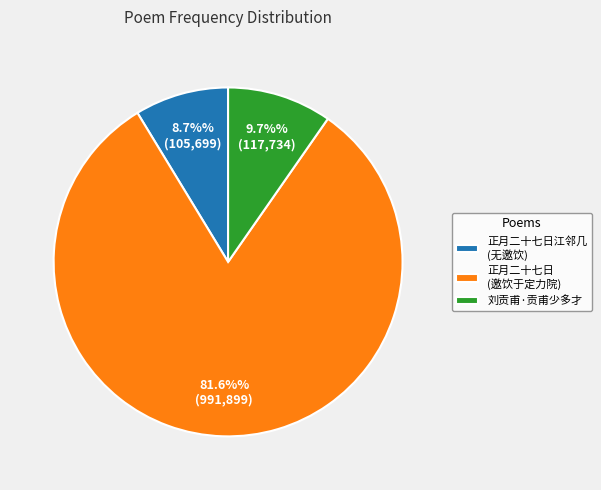

What portion of the pie excludes 正月二十七日江邻几 (无邀饮)?

91.3%